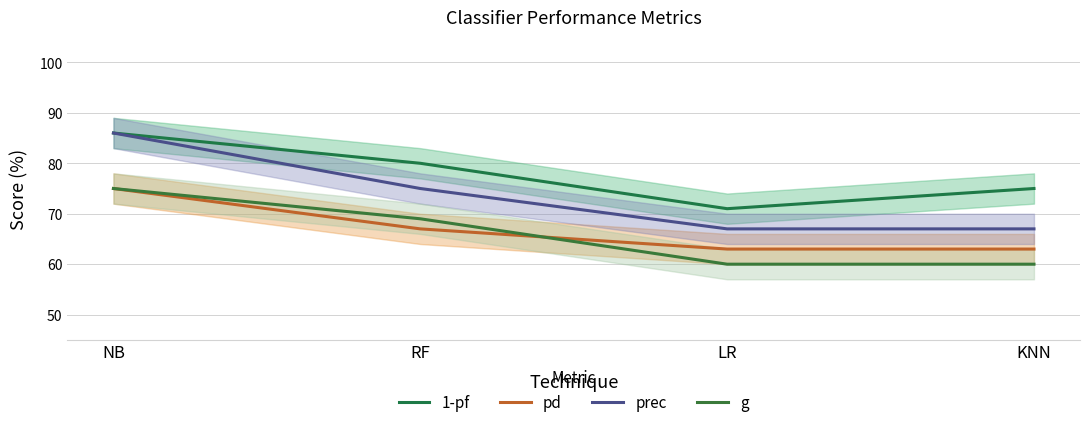

Is the value of 1-pf at KNN greater than the value of pd at NB?

No